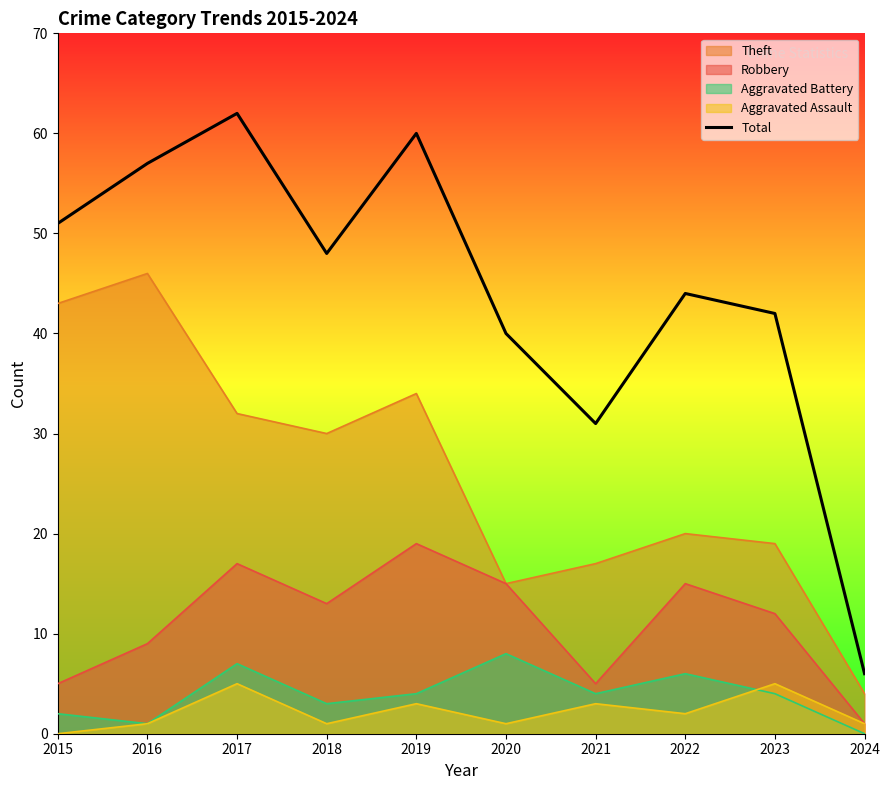

The value at 2020 is 40. True or false?

True